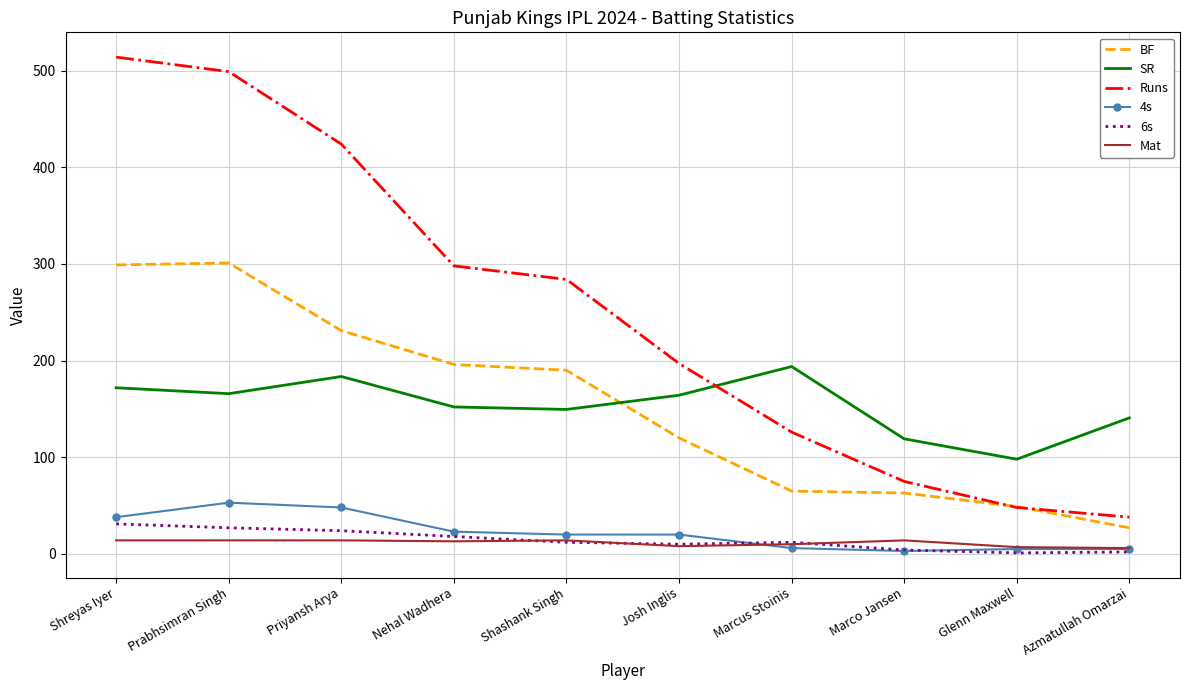

What is the difference between the SR values at Azmatullah Omarzai and Priyansh Arya?

42.8